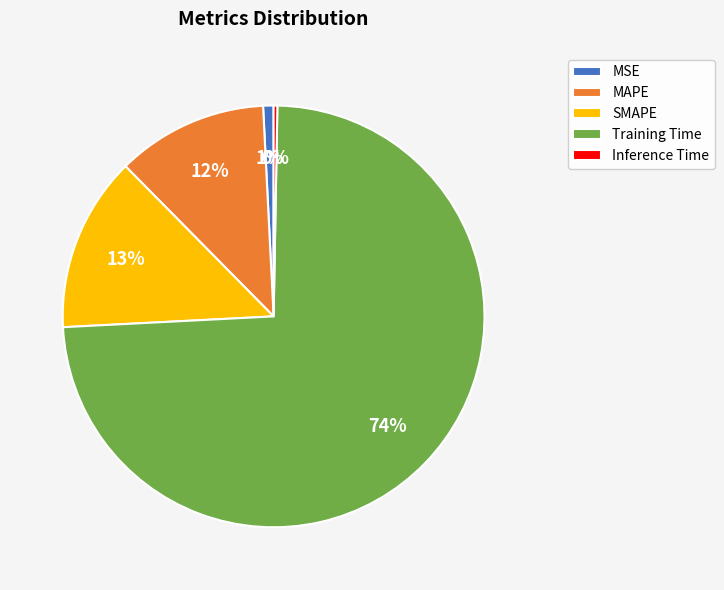

Is the sum of SMAPE and MAPE greater than half?

No